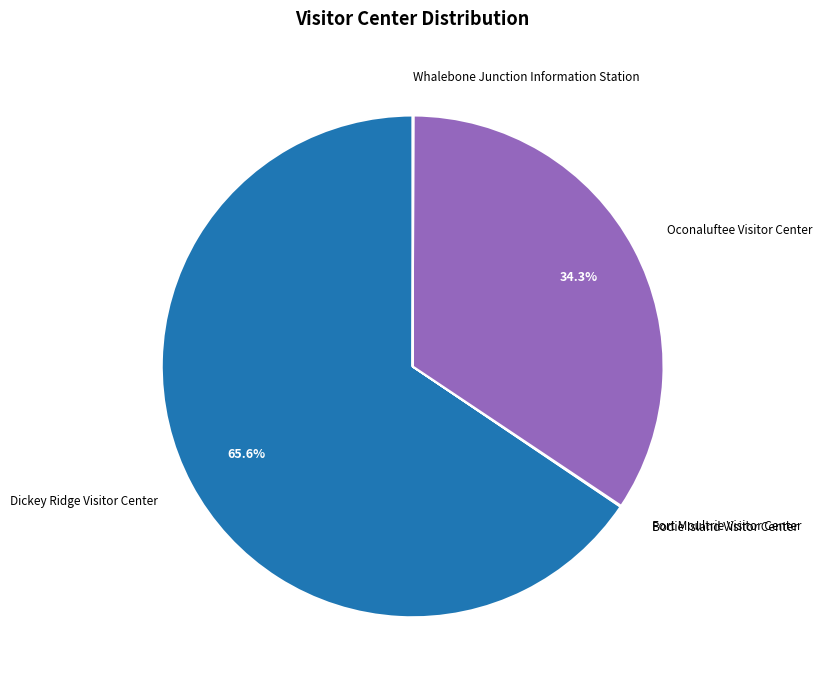

Does any single category account for the majority?

Yes